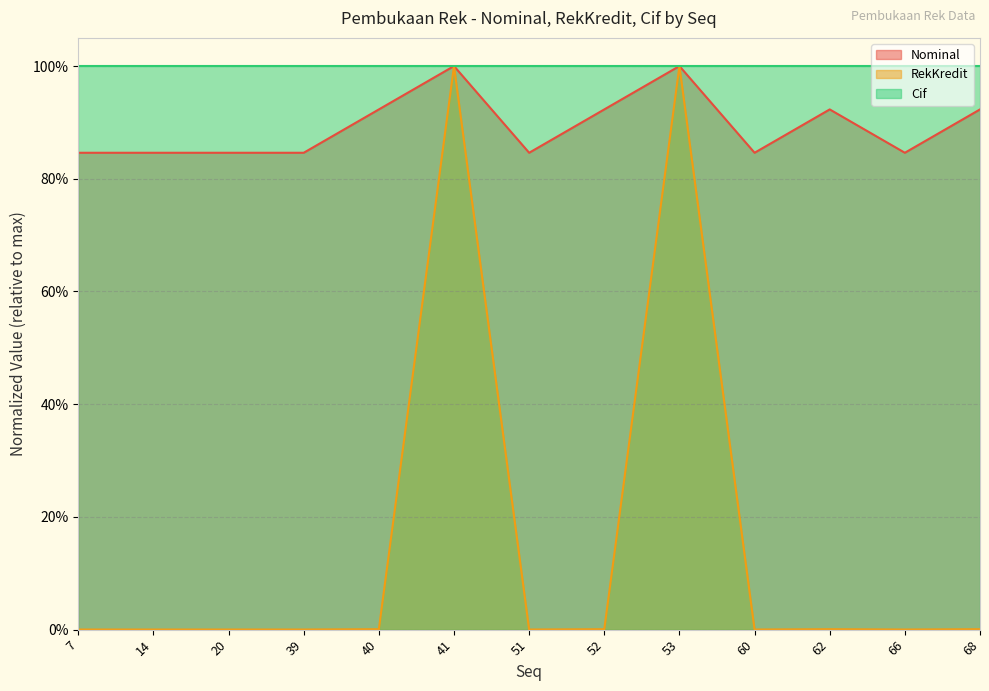

Where is Nominal nearest to the value 0?

7